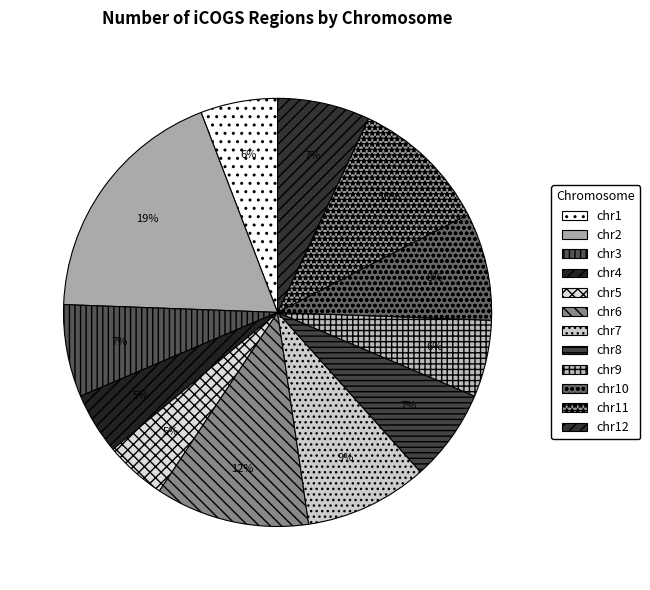

Rank the categories by value from highest to lowest.

chr2, chr6, chr11, chr7, chr10, chr3, chr8, chr12, chr1, chr9, chr4, chr5